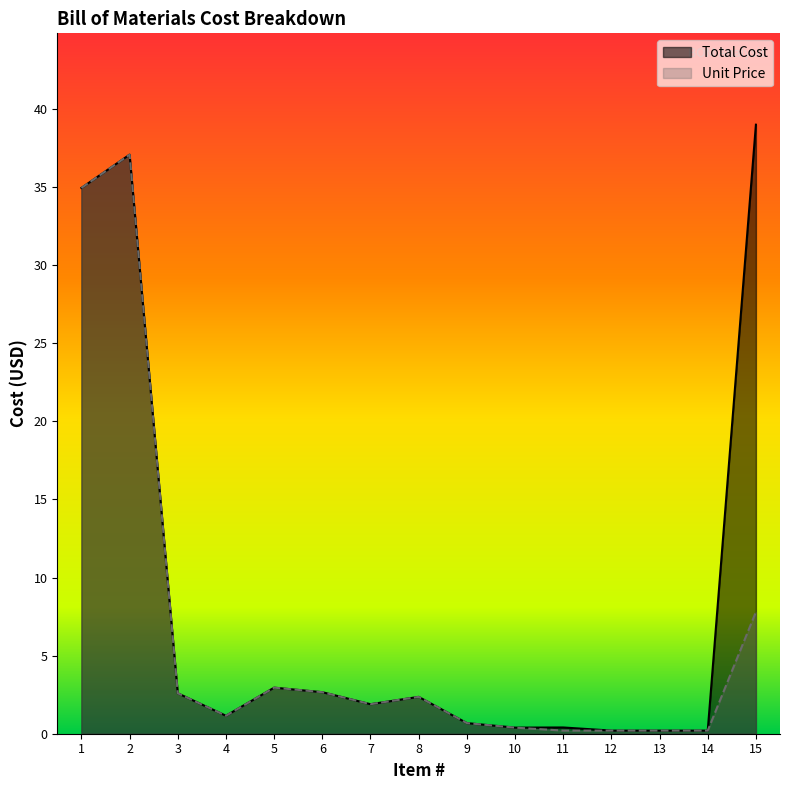

Does the chart display data point markers on the line(s)?

No